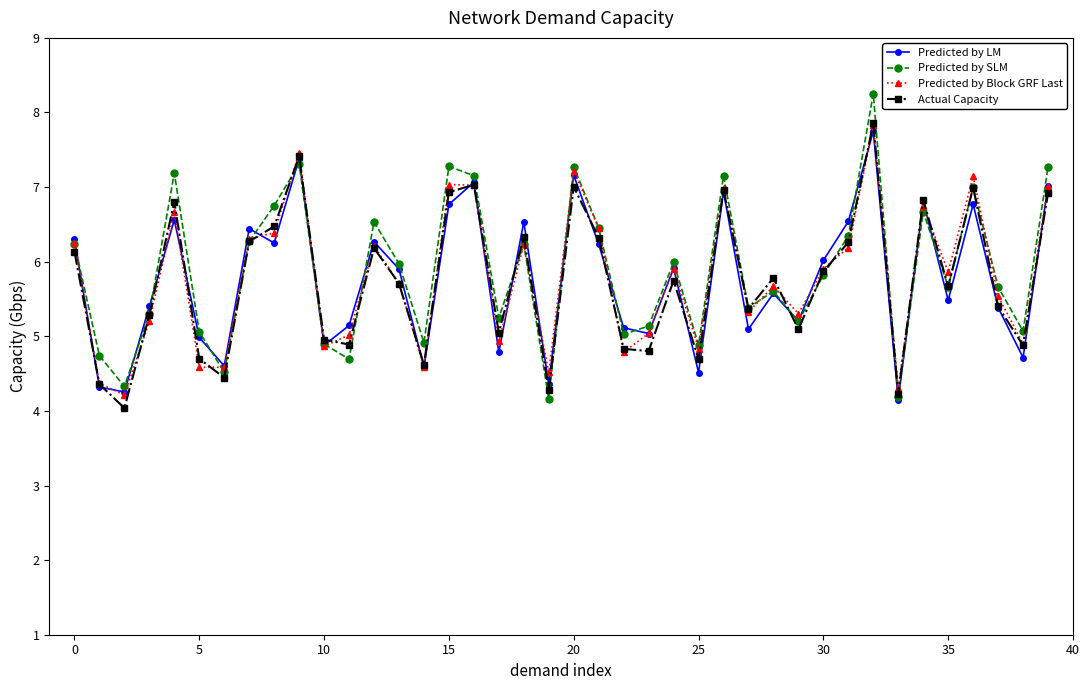

What is the smallest value displayed?

4.0